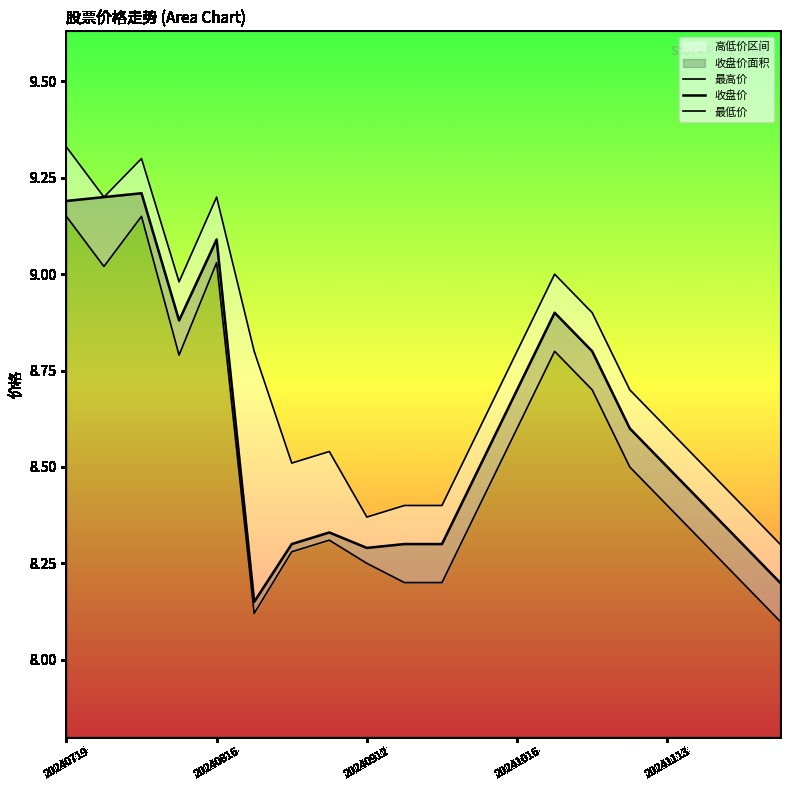

Reading left to right, extract all data points from this chart.

收盘价: 20240719=9.2	20240726=9.2	20240802=9.2	20240809=8.9	20240816=9.1	20240823=8.2	20240830=8.3	20240906=8.3	20240912=8.3	20240919=8.3	20240926=8.3	20241010=8.5	20241016=8.7	20241023=8.9	20241030=8.8	20241106=8.6	20241113=8.5	20241120=8.4	20241127=8.3	20241204=8.2
最高价: 20240719=9.3	20240726=9.2	20240802=9.3	20240809=9.0	20240816=9.2	20240823=8.8	20240830=8.5	20240906=8.5	20240912=8.4	20240919=8.4	20240926=8.4	20241010=8.6	20241016=8.8	20241023=9.0	20241030=8.9	20241106=8.7	20241113=8.6	20241120=8.5	20241127=8.4	20241204=8.3
最低价: 20240719=9.2	20240726=9.0	20240802=9.2	20240809=8.8	20240816=9.0	20240823=8.1	20240830=8.3	20240906=8.3	20240912=8.2	20240919=8.2	20240926=8.2	20241010=8.4	20241016=8.6	20241023=8.8	20241030=8.7	20241106=8.5	20241113=8.4	20241120=8.3	20241127=8.2	20241204=8.1